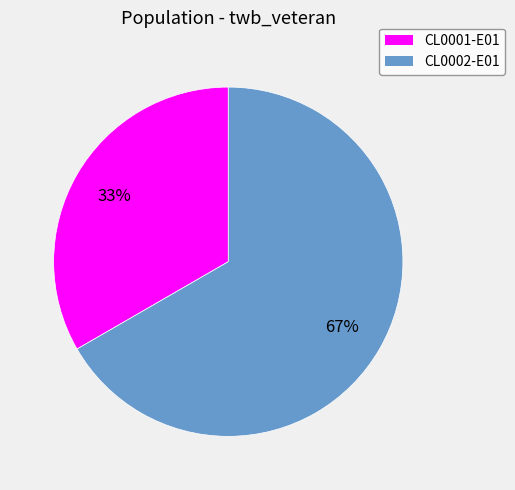

True or false: CL0002-E01 accounts for 74% of the total.

False